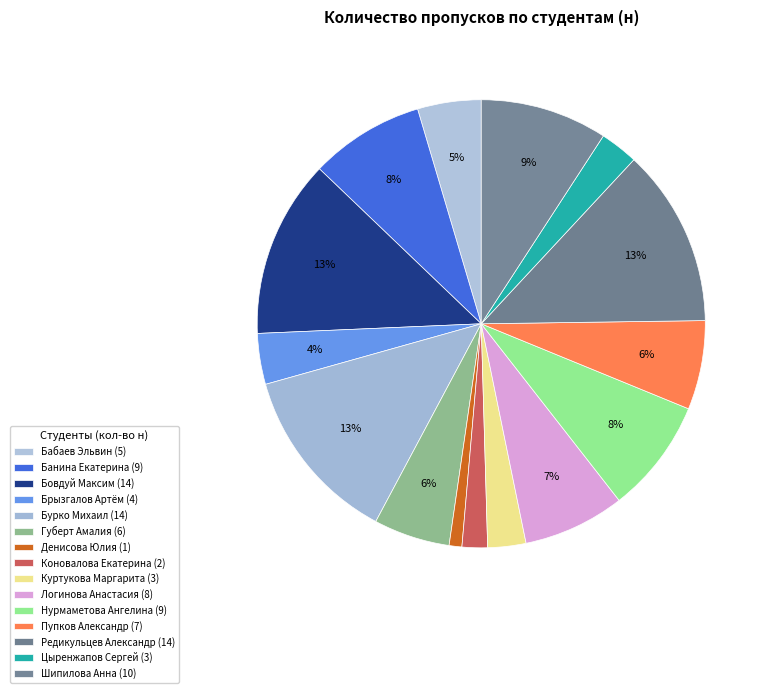

True or false: Шипилова Анна accounts for 1% of the total.

False